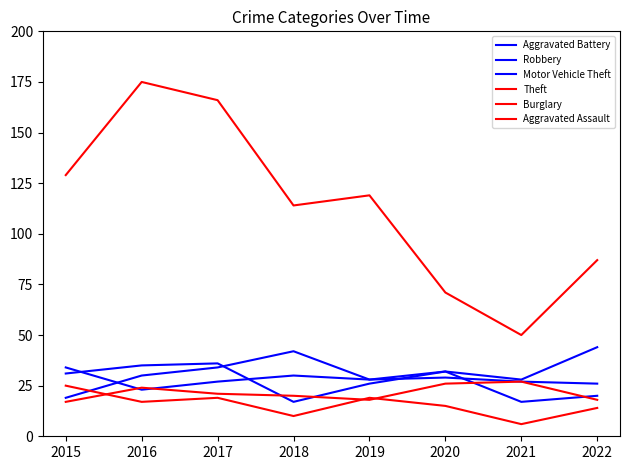

Is this an area chart (filled region under the line)?

No